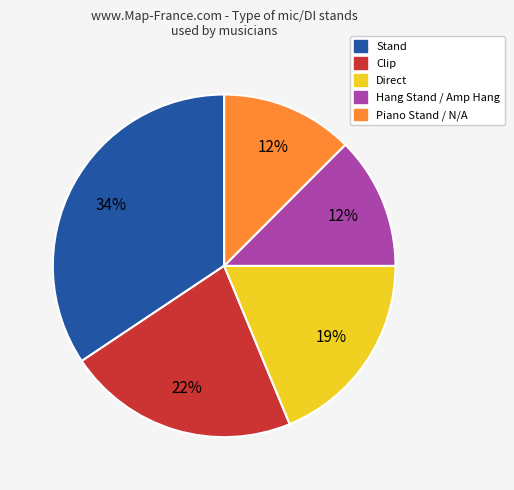

Does any single category account for the majority?

No